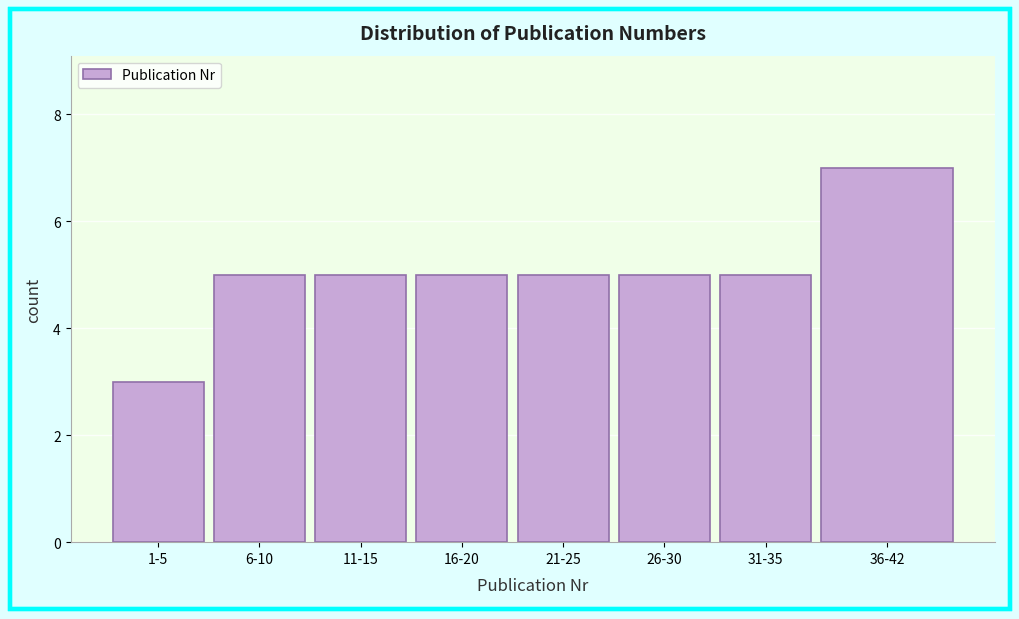

Reading left to right, list all the values displayed in this chart.

1-5=3	6-10=5	11-15=5	16-20=5	21-25=5	26-30=5	31-35=5	36-42=7